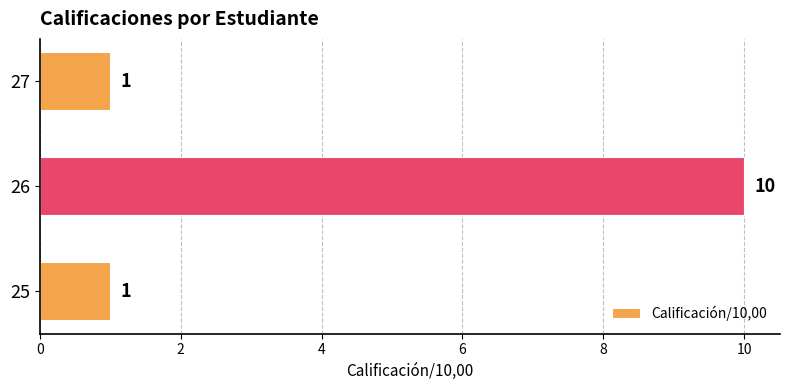

Which has a higher value, 26 or 27?

26